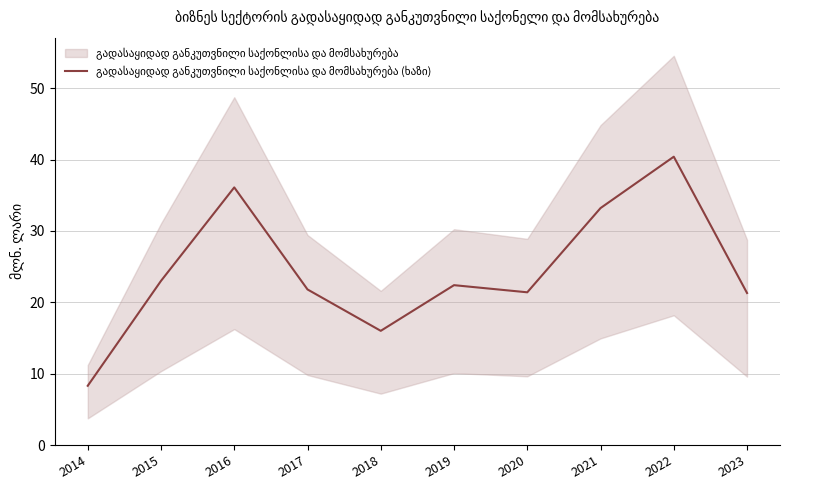

What is the sum of the values at 2023 and 2015?

44.3